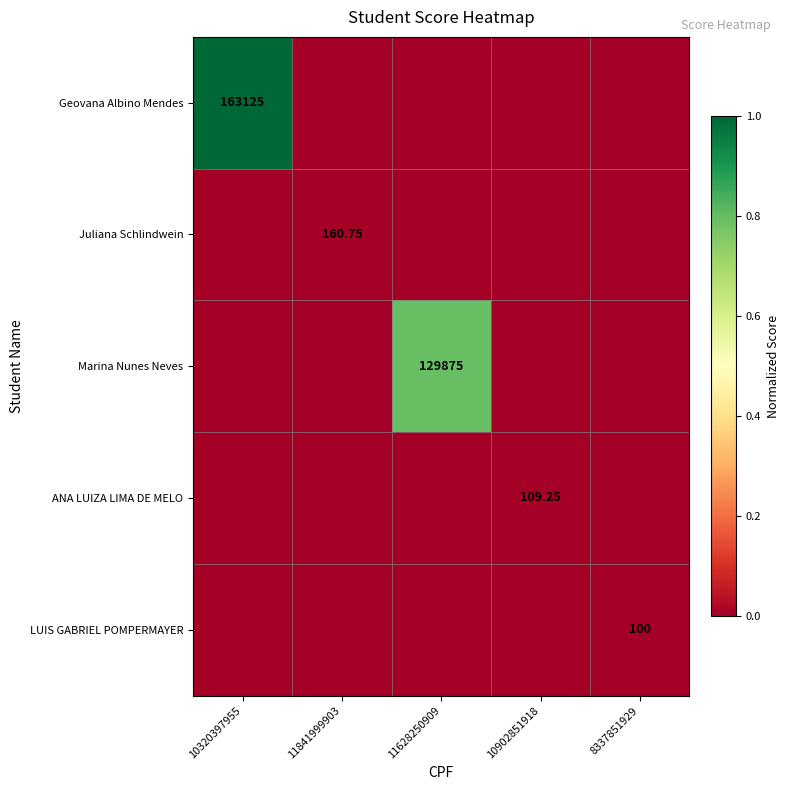

Which series has the largest range (max minus min)?

Geovana Albino Mendes